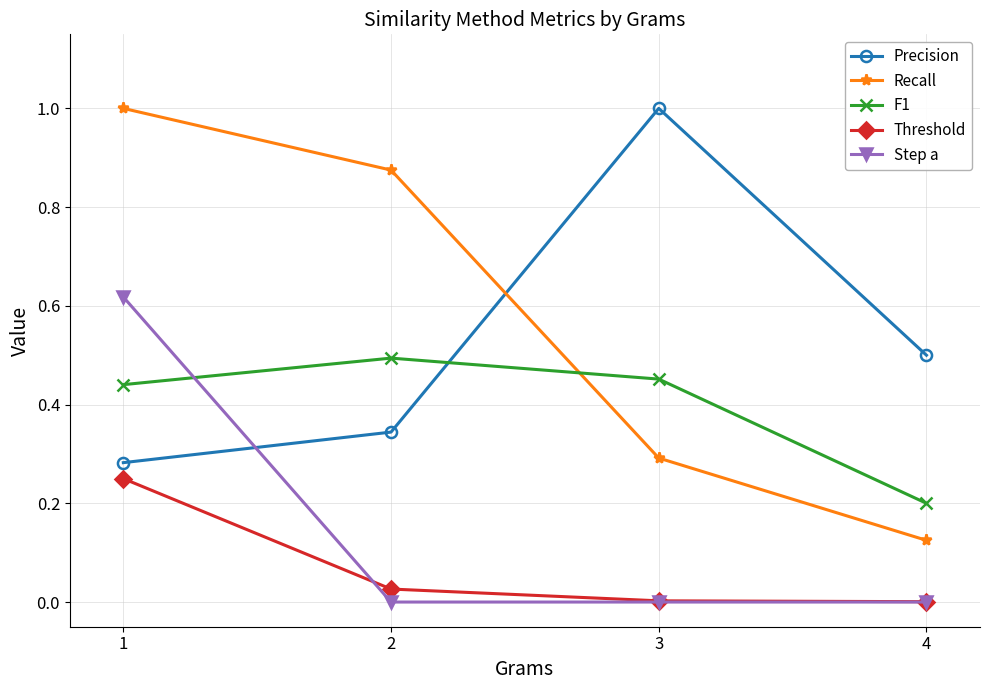

Which series changed the most between 3 and 4?

Precision